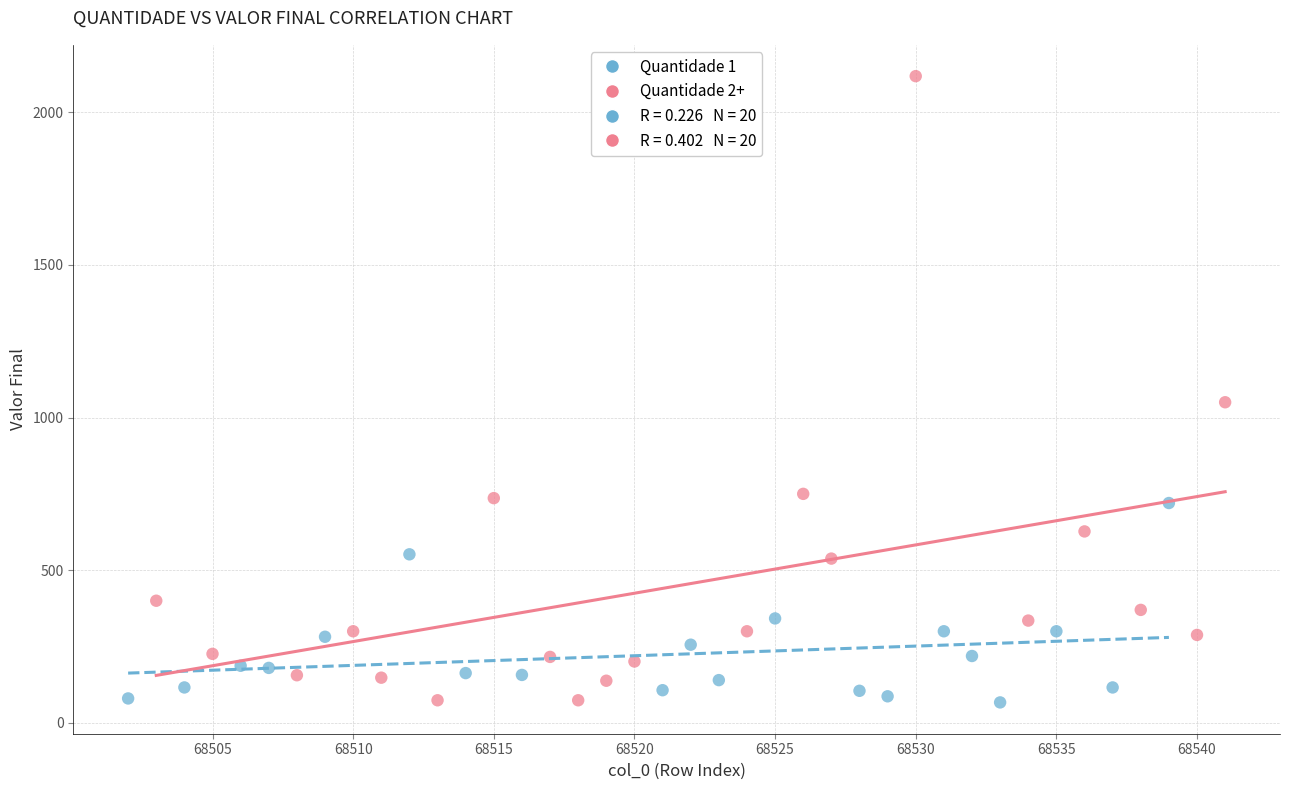

Which series contains the highest Y value?

Quantidade 2+